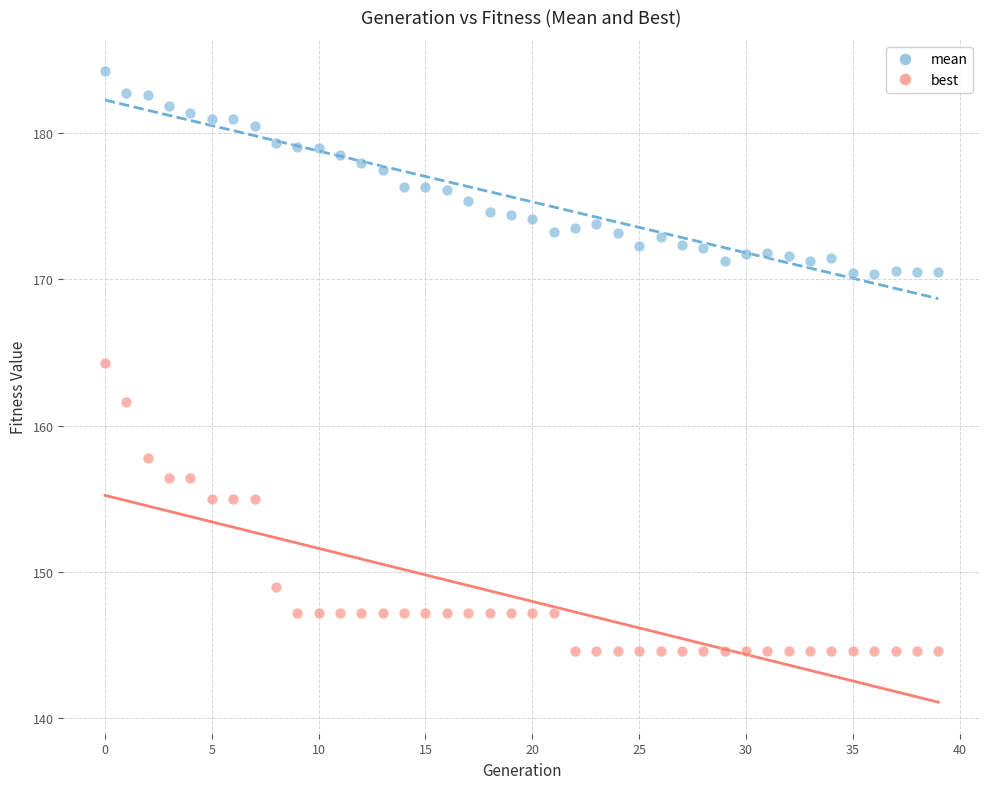

Which series has the largest Y range (max minus min)?

best